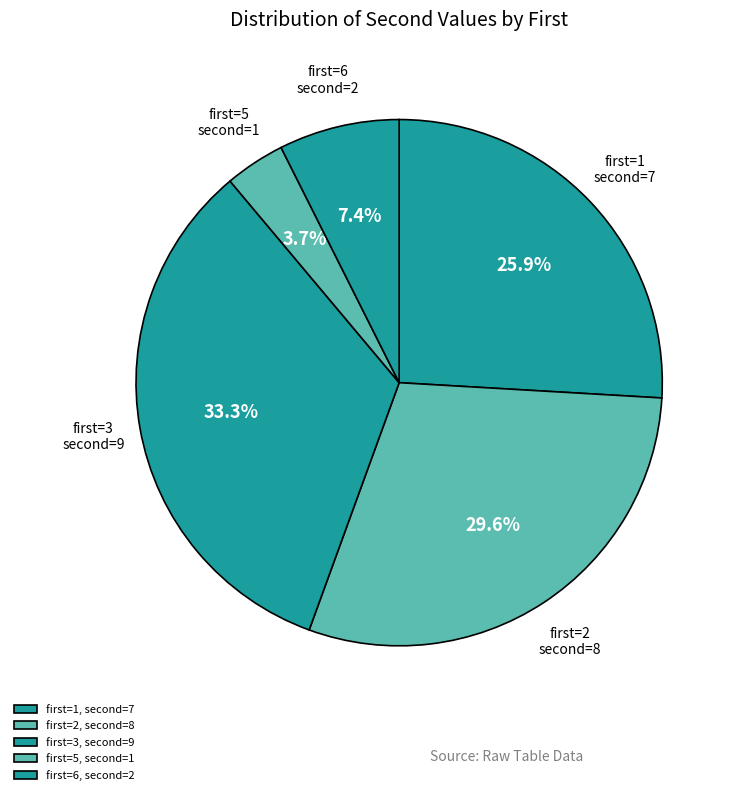

Is there a majority slice in this chart?

No